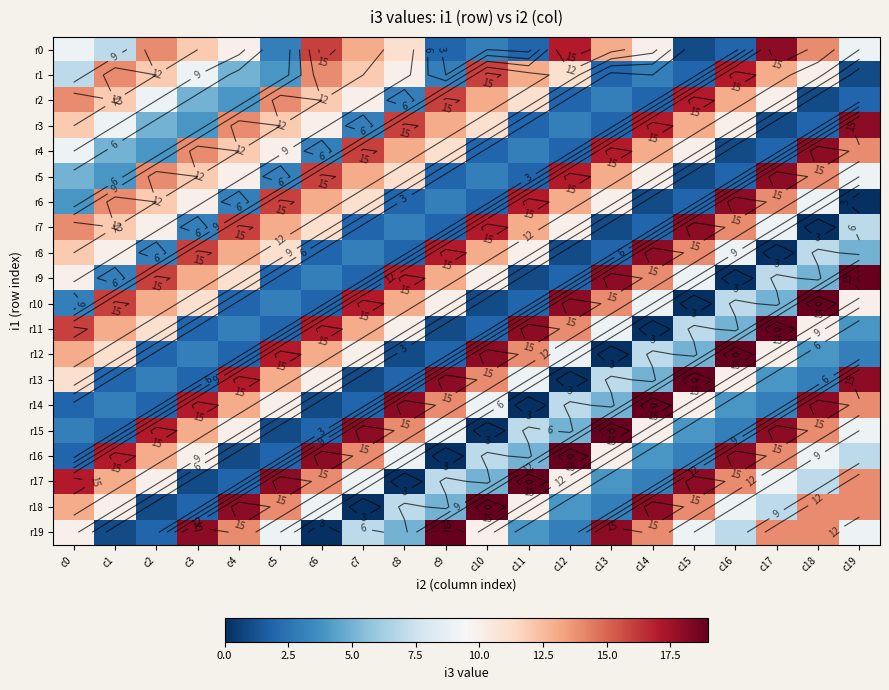

The value of r18 at c13 is 3. True or false?

True